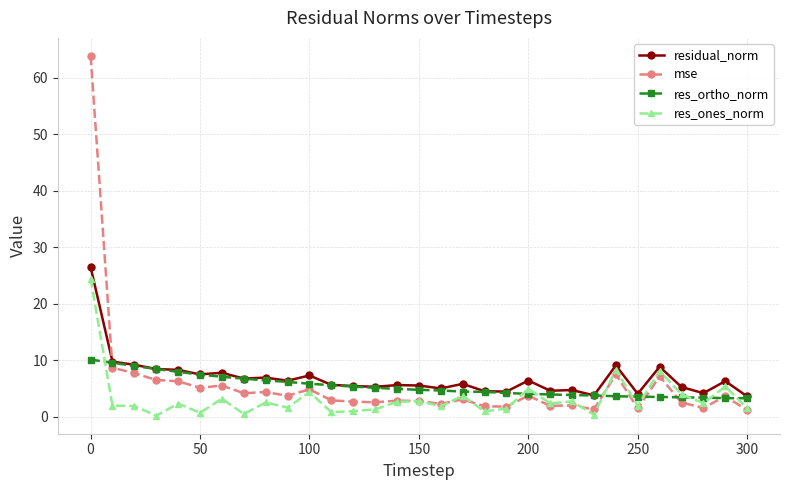

What is the greatest value displayed?

63.9